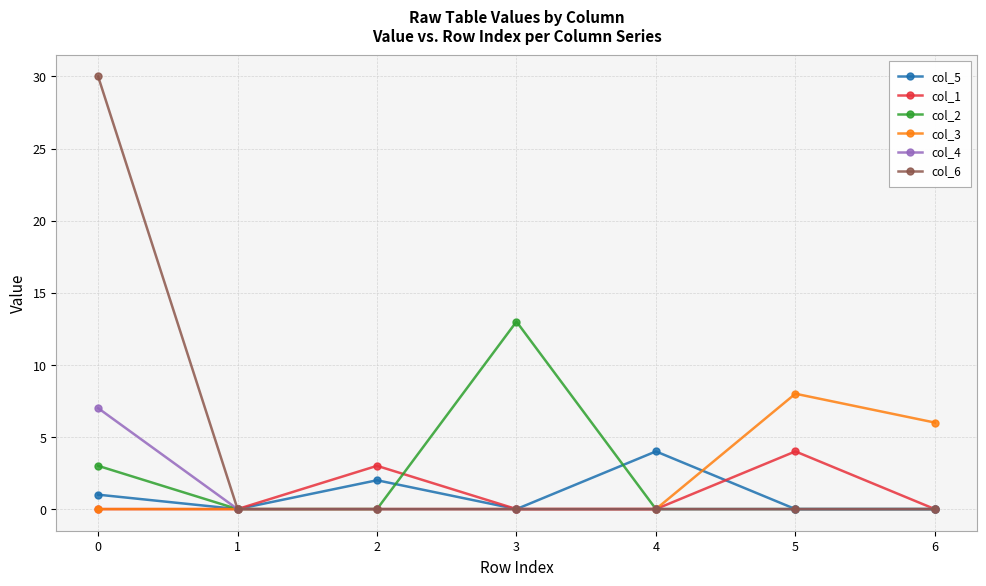

What is the difference between the maximum and second lowest values in the col_5 series?

4